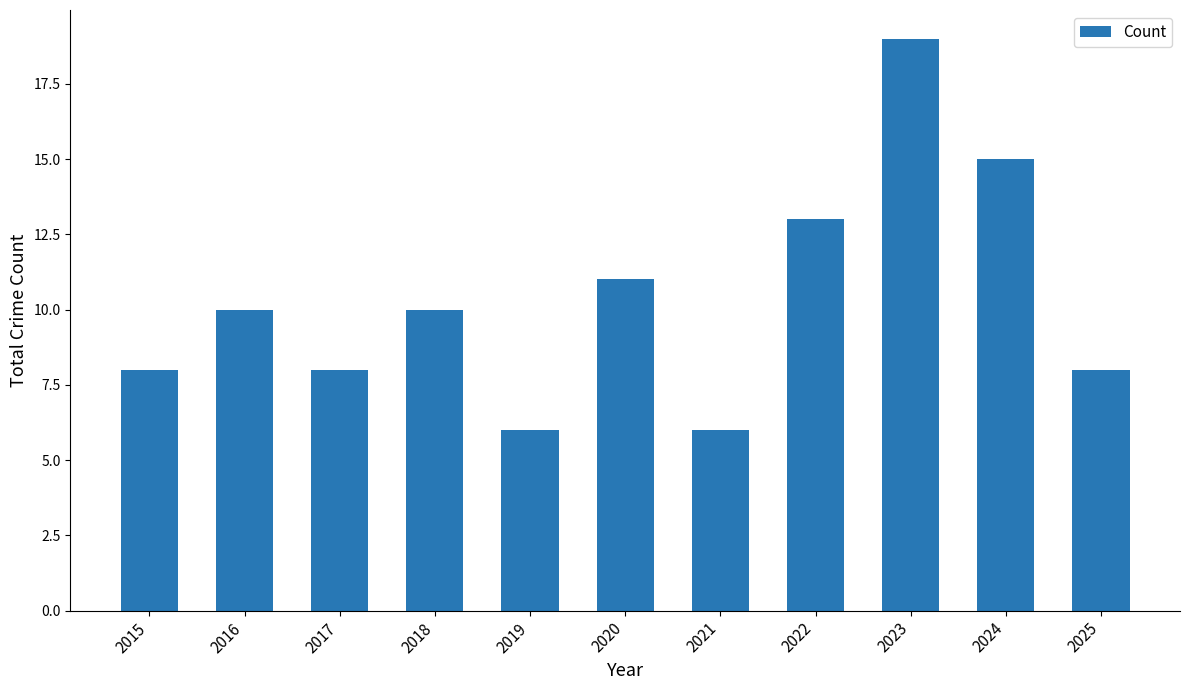

What is the maximum value shown in the chart?

19